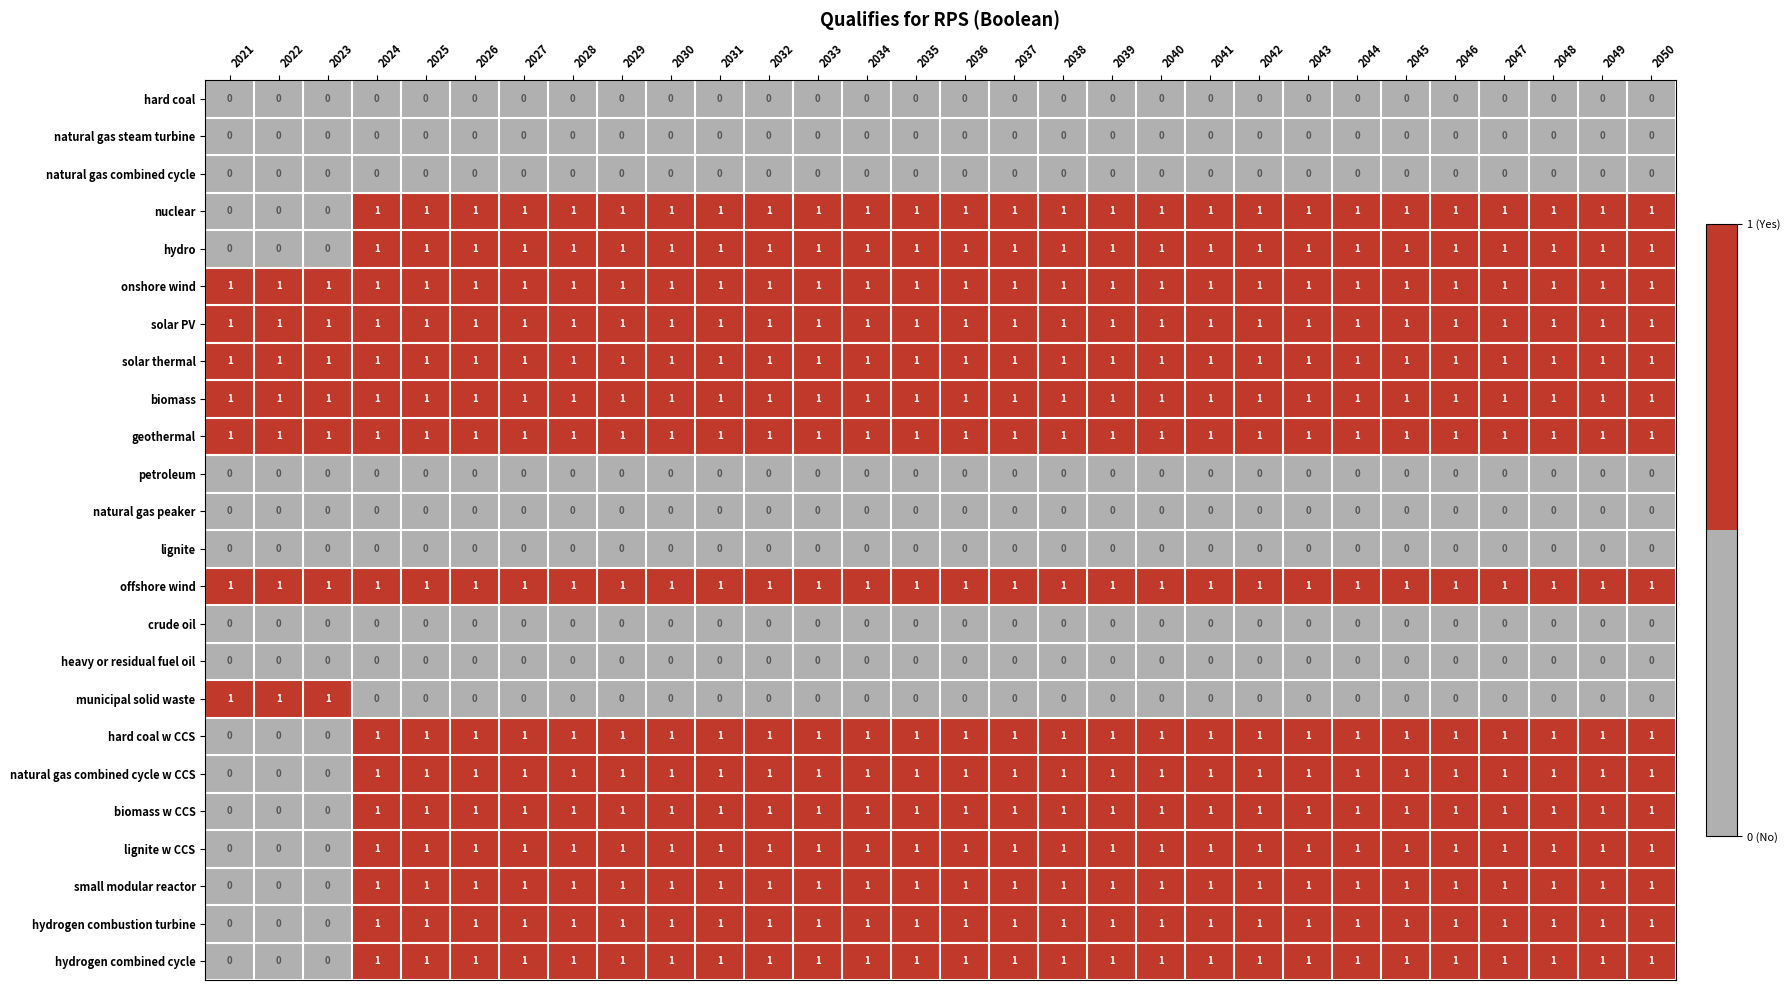

True or false: small modular reactor has a value of 1 at 2046.

True